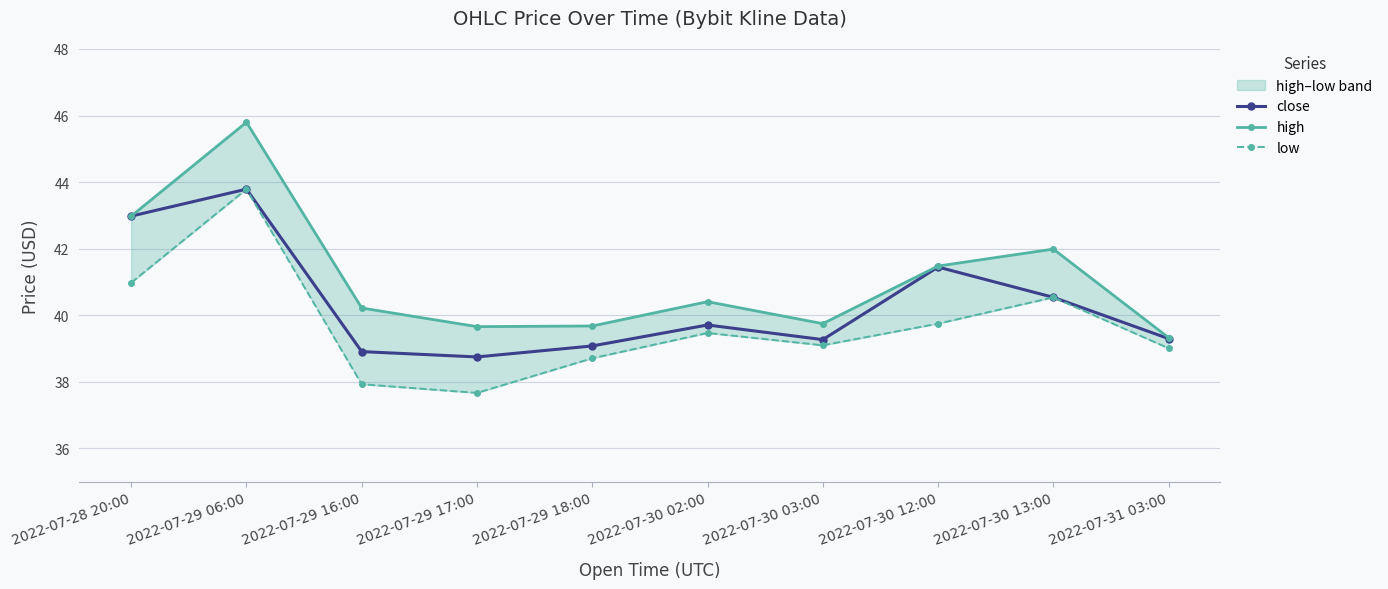

Reading right to left, what are all the values shown in this chart?

close: 2022-07-31 03:00=39.3	2022-07-30 13:00=40.5	2022-07-30 12:00=41.5	2022-07-30 03:00=39.3	2022-07-30 02:00=39.7	2022-07-29 18:00=39.1	2022-07-29 17:00=38.8	2022-07-29 16:00=38.9	2022-07-29 06:00=43.8	2022-07-28 20:00=43.0
high: 2022-07-31 03:00=39.3	2022-07-30 13:00=42.0	2022-07-30 12:00=41.5	2022-07-30 03:00=39.8	2022-07-30 02:00=40.4	2022-07-29 18:00=39.7	2022-07-29 17:00=39.7	2022-07-29 16:00=40.2	2022-07-29 06:00=45.8	2022-07-28 20:00=43.0
low: 2022-07-31 03:00=39.0	2022-07-30 13:00=40.5	2022-07-30 12:00=39.8	2022-07-30 03:00=39.1	2022-07-30 02:00=39.5	2022-07-29 18:00=38.7	2022-07-29 17:00=37.7	2022-07-29 16:00=37.9	2022-07-29 06:00=43.8	2022-07-28 20:00=41.0